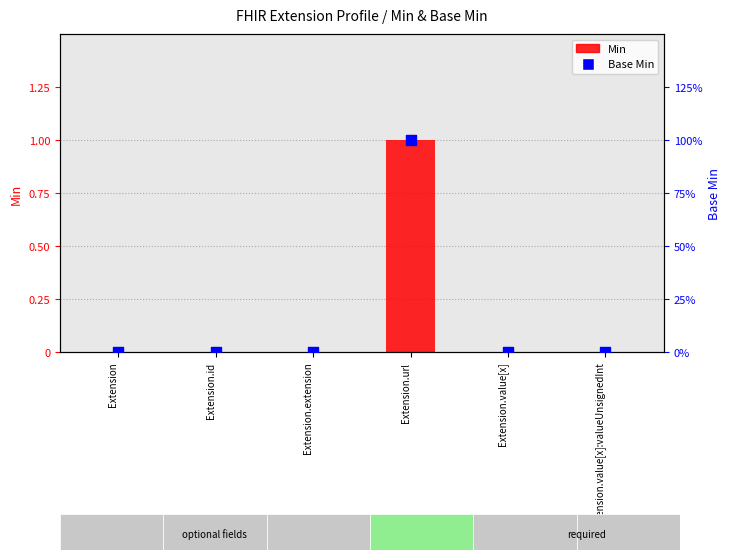

What are all the series names shown in the legend?

Min, Base Min